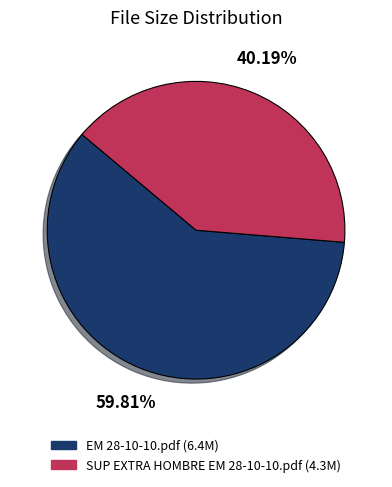

To the nearest percent, what is the combined percentage of EM 28-10-10.pdf and SUP EXTRA HOMBRE EM 28-10-10.pdf?

100%